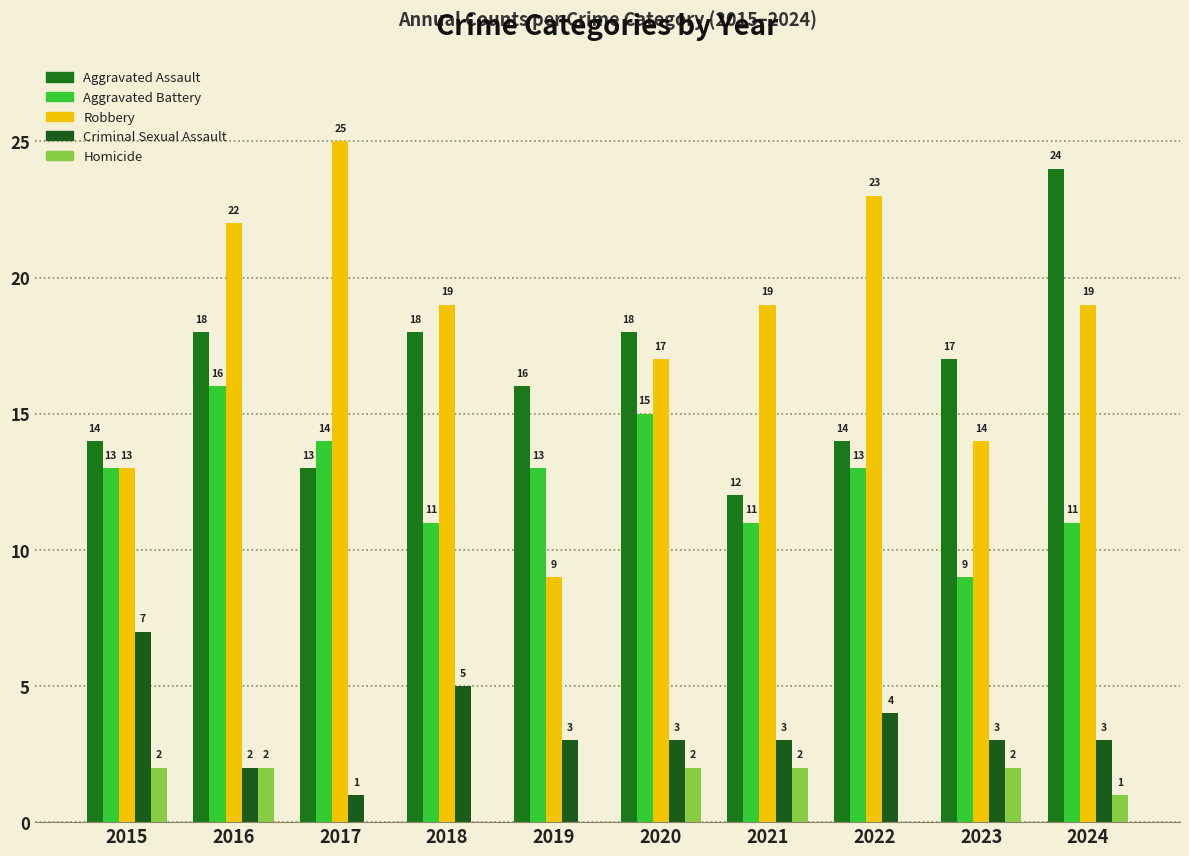

What is the sum of all Homicide values?

11